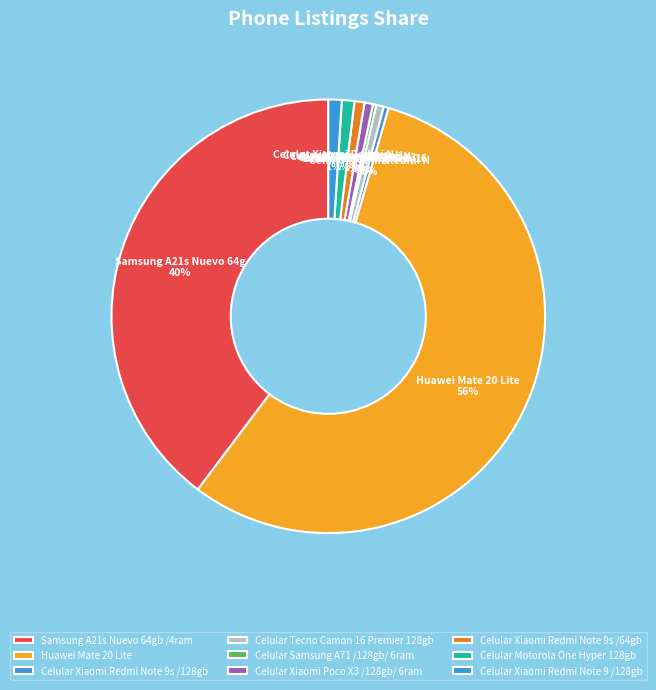

To the nearest percent, what percentage of the pie is Celular Motorola One Hyper 128gb?

1%